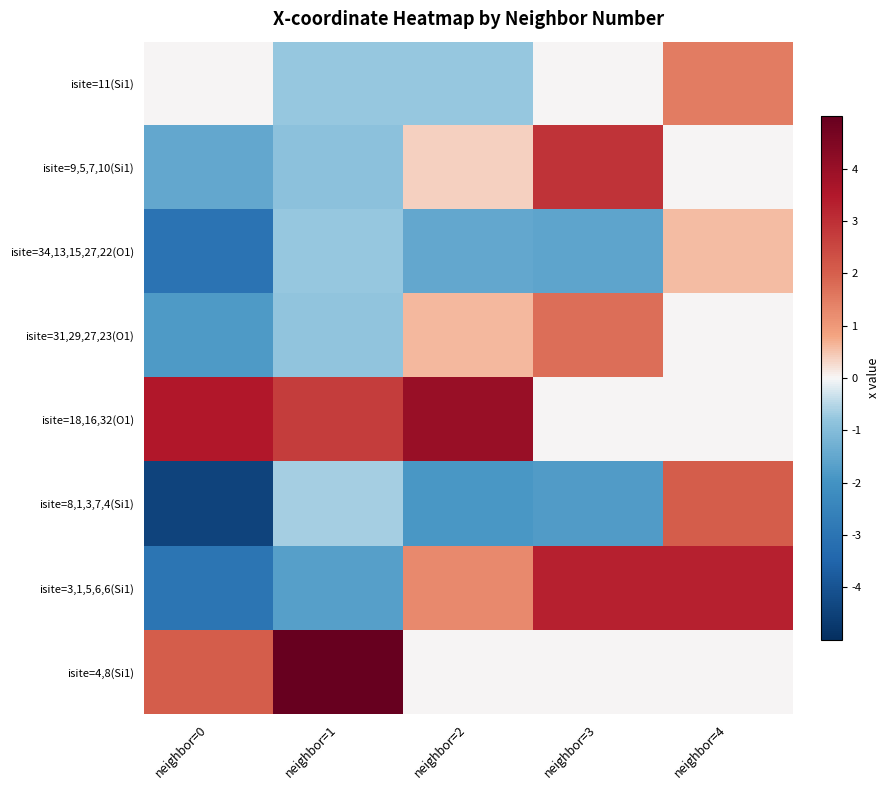

Reading left to right, extract all data points from this chart.

isite=11(Si1): neighbor=0=0.0	neighbor=1=-0.8	neighbor=2=-0.8	neighbor=3=-0.0	neighbor=4=1.5
isite=9,5,7,10(Si1): neighbor=0=-1.5	neighbor=1=-0.9	neighbor=2=0.4	neighbor=3=2.9	neighbor=4=0.0
isite=34,13,15,27,22(O1): neighbor=0=-3.0	neighbor=1=-0.8	neighbor=2=-1.5	neighbor=3=-1.6	neighbor=4=0.6
isite=31,29,27,23(O1): neighbor=0=-1.8	neighbor=1=-0.8	neighbor=2=0.6	neighbor=3=1.7	neighbor=4=0.0
isite=18,16,32(O1): neighbor=0=3.5	neighbor=1=2.7	neighbor=2=4.0	neighbor=3=0.0	neighbor=4=0.0
isite=8,1,3,7,4(Si1): neighbor=0=-4.4	neighbor=1=-0.6	neighbor=2=-1.9	neighbor=3=-1.8	neighbor=4=2.0
isite=3,1,5,6,6(Si1): neighbor=0=-3.0	neighbor=1=-1.7	neighbor=2=1.3	neighbor=3=3.3	neighbor=4=3.3
isite=4,8(Si1): neighbor=0=2.0	neighbor=1=5.0	neighbor=2=0.0	neighbor=3=0.0	neighbor=4=0.0